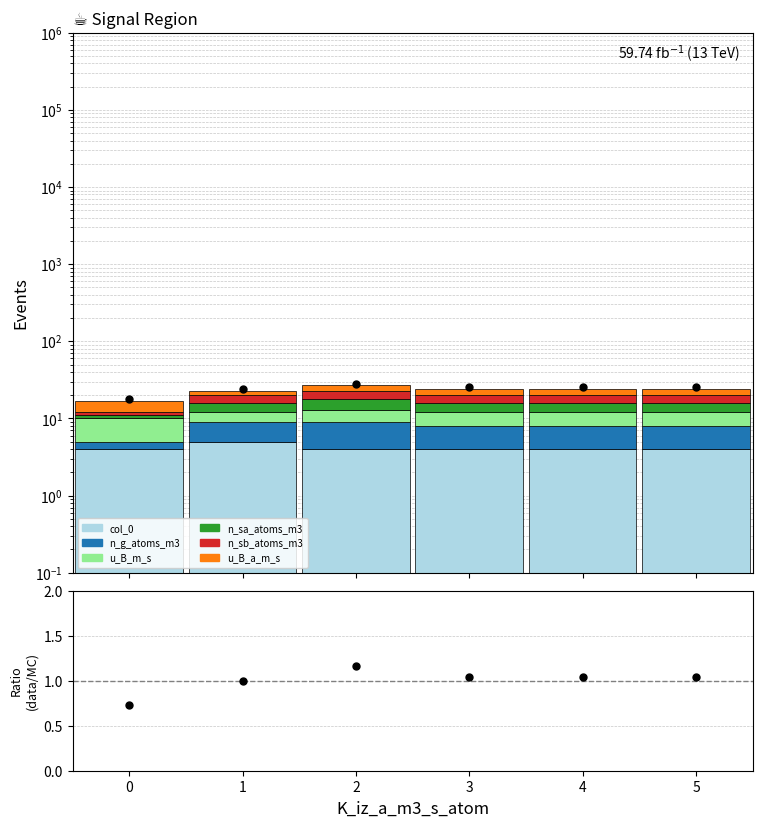

Which series has the widest spread of Y values?

n_g_atoms_m3